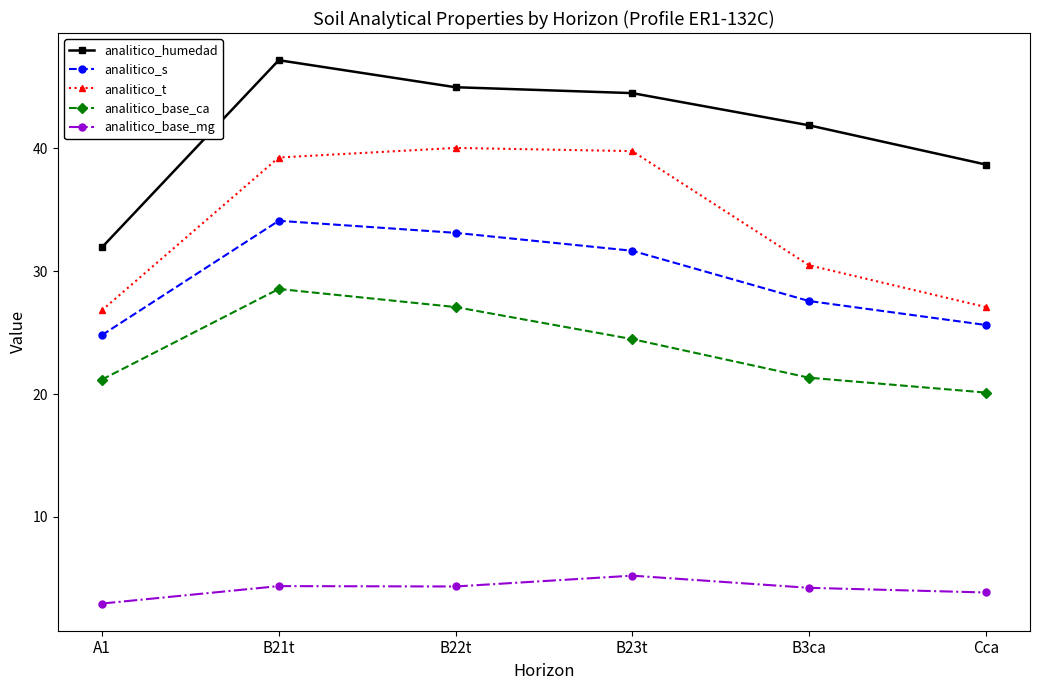

At which label is analitico_humedad closest to 39?

Cca